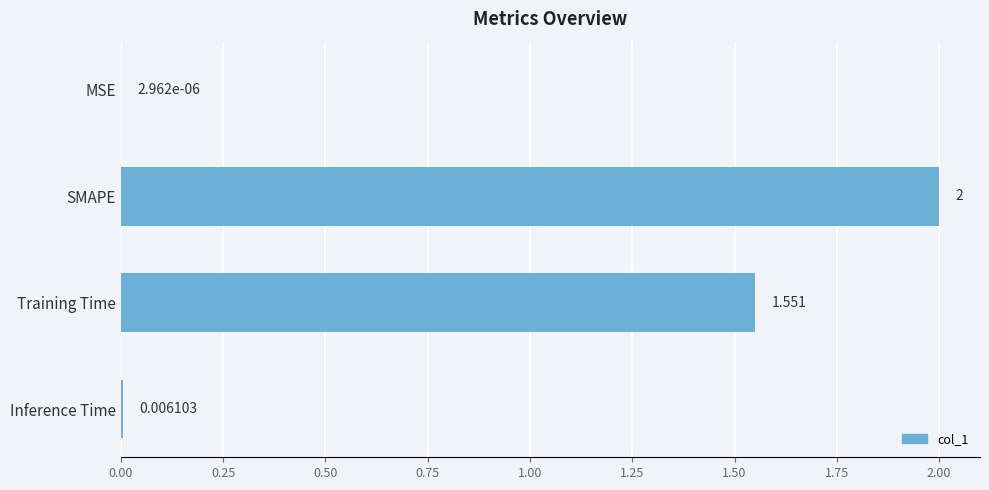

Count the number of values greater than 1.

2